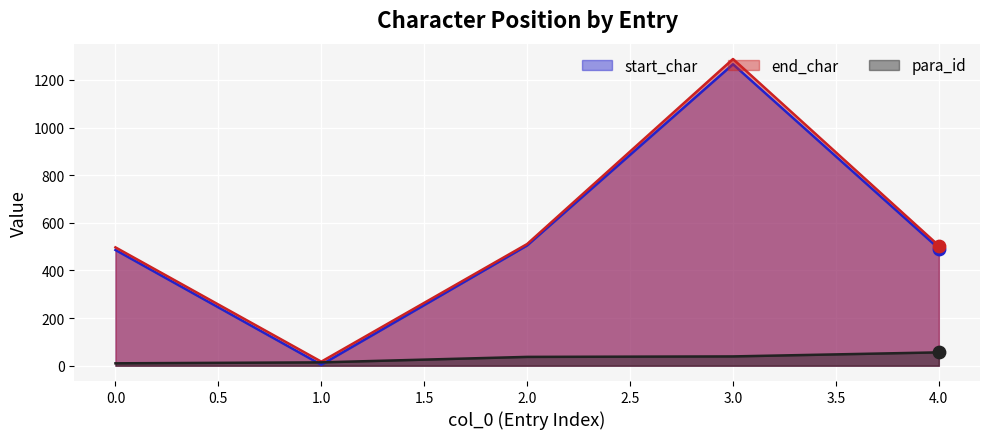

At how many categories does at least one series exceed 378?

4